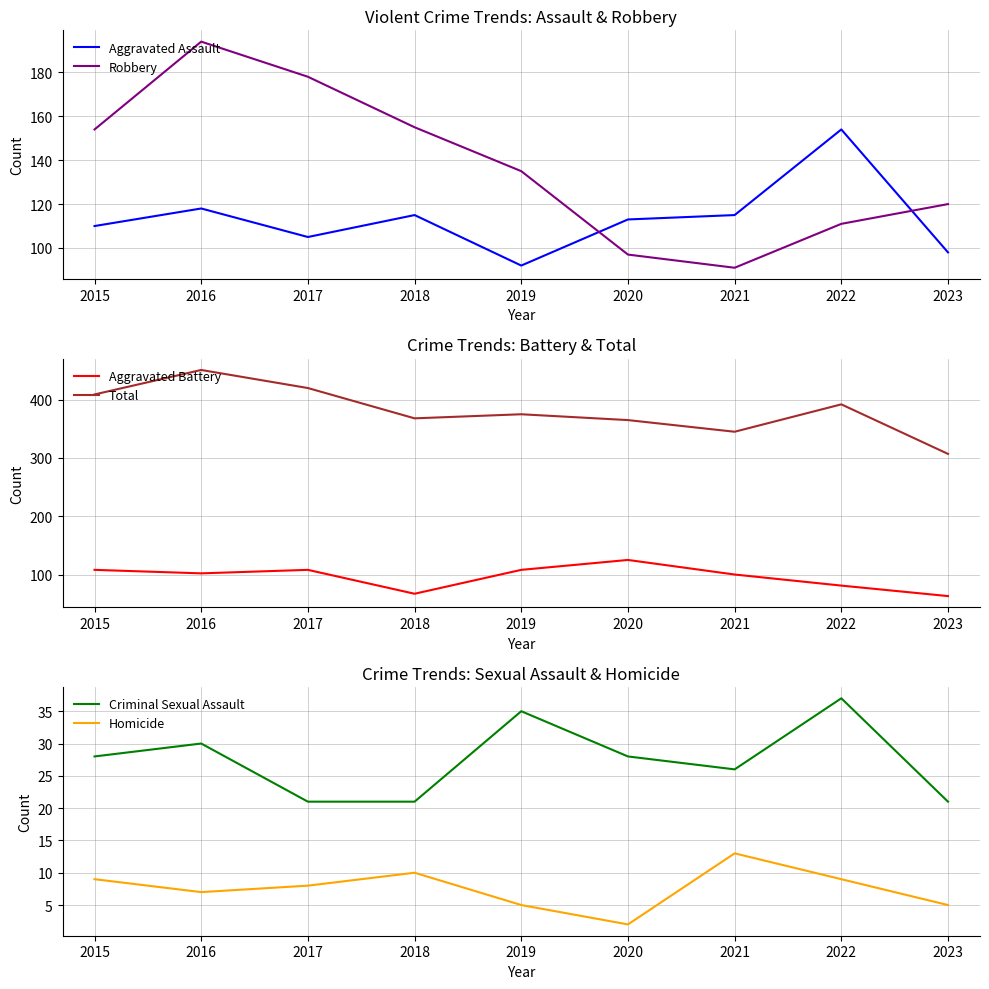

What is the average value of the Aggravated Assault series?

113